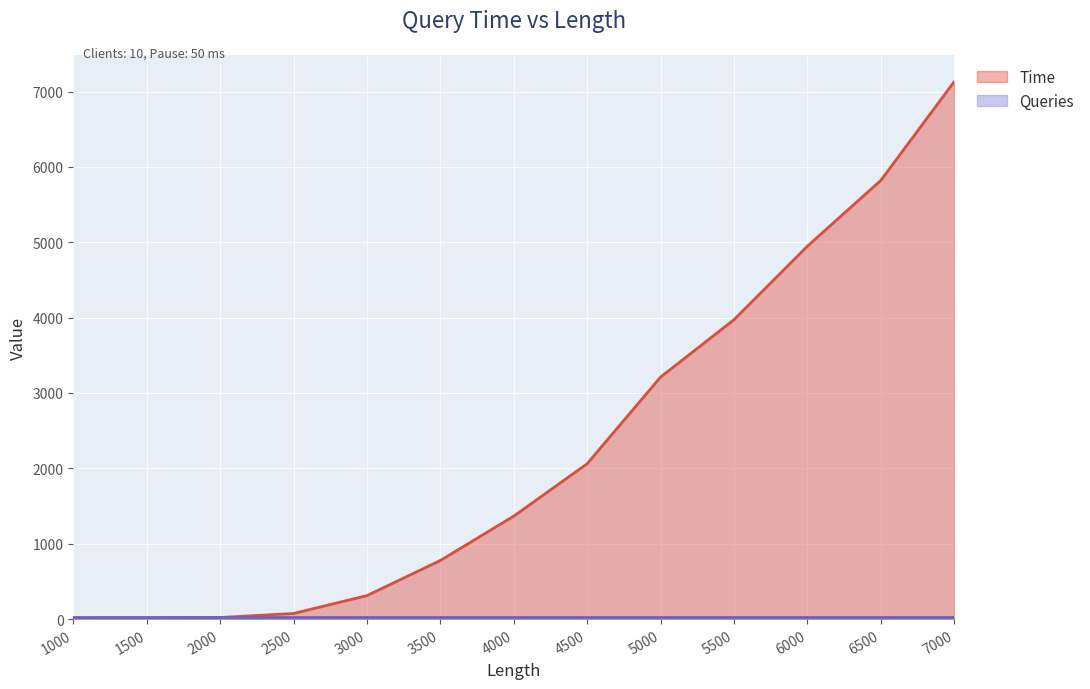

Is it true that the value at 5500 is 1767.2?

False